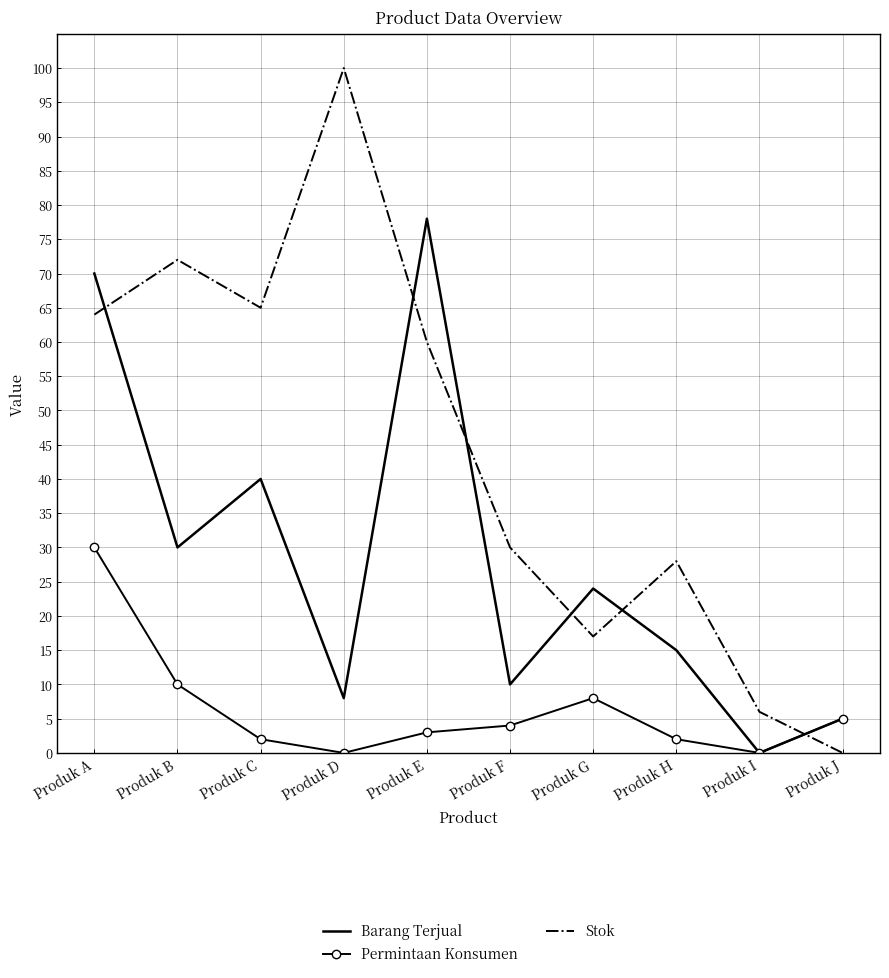

List the labels in order of Stok value, smallest first.

Produk J, Produk I, Produk G, Produk H, Produk F, Produk E, Produk A, Produk C, Produk B, Produk D